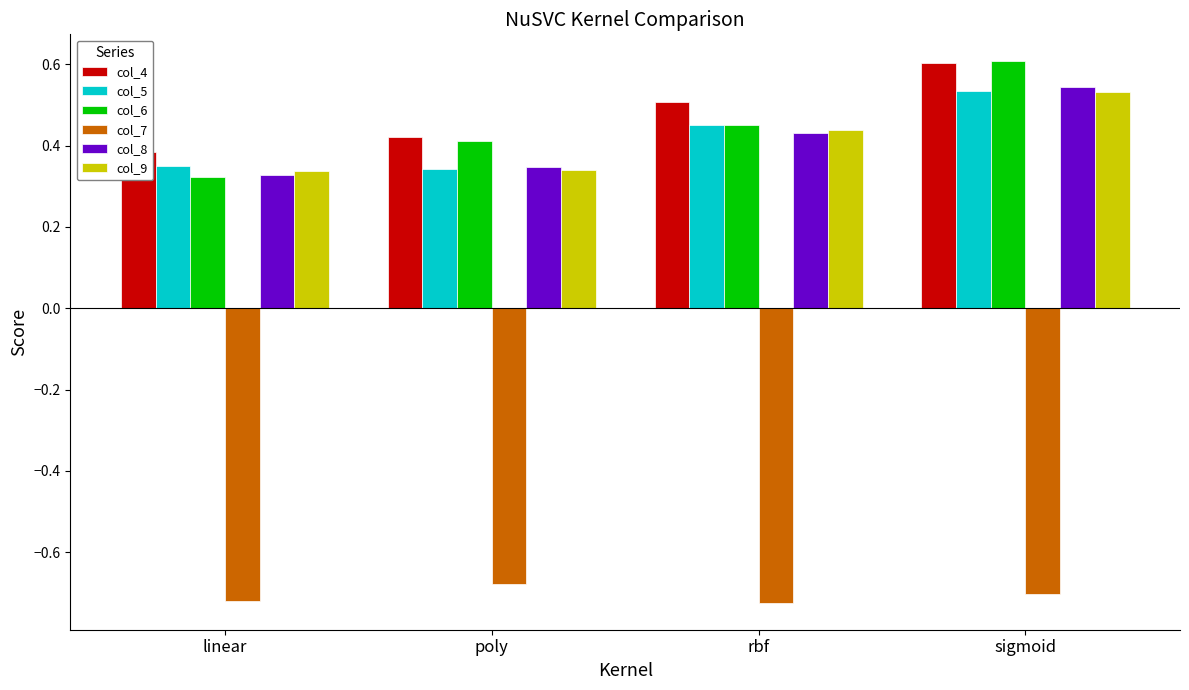

What is the sum of the col_9 values at sigmoid and rbf?

1.0